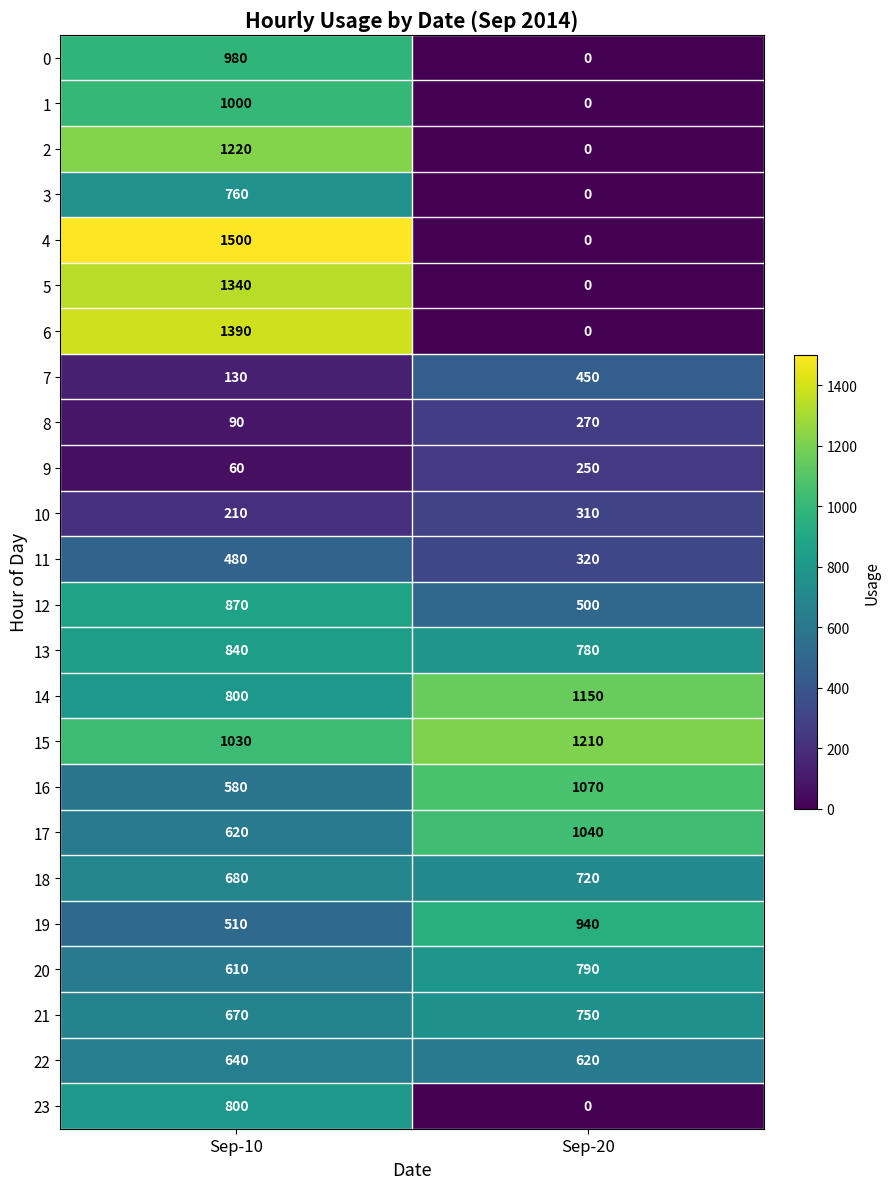

Rank the categories by 14 value from highest to lowest.

Sep-20, Sep-10